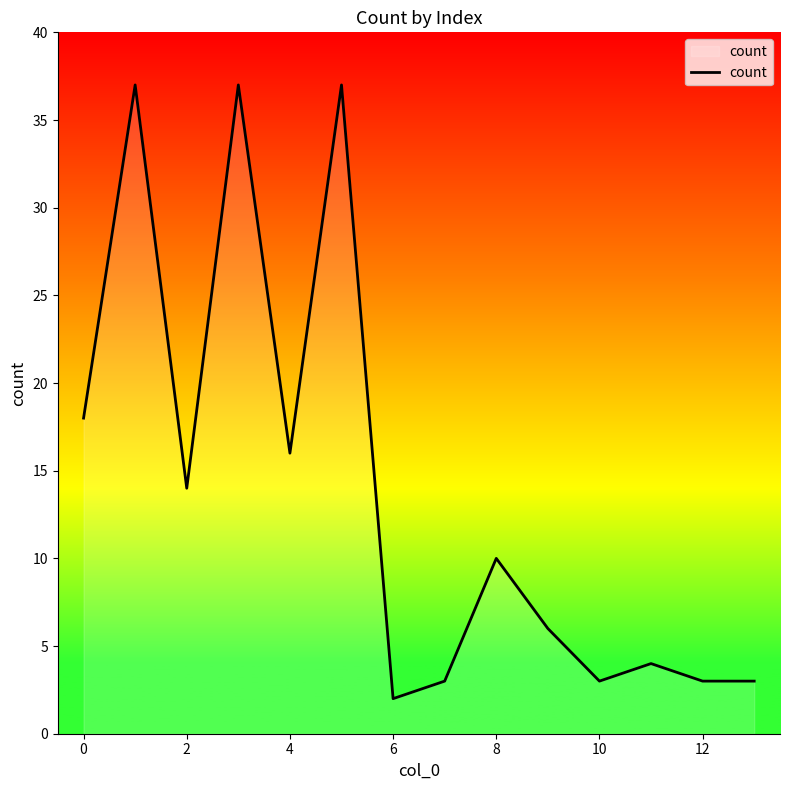

What is the greatest value displayed?

37